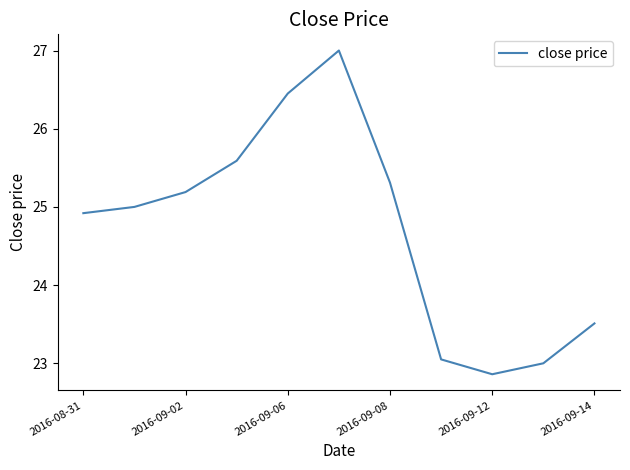

What is the difference between the maximum and minimum values?

4.1